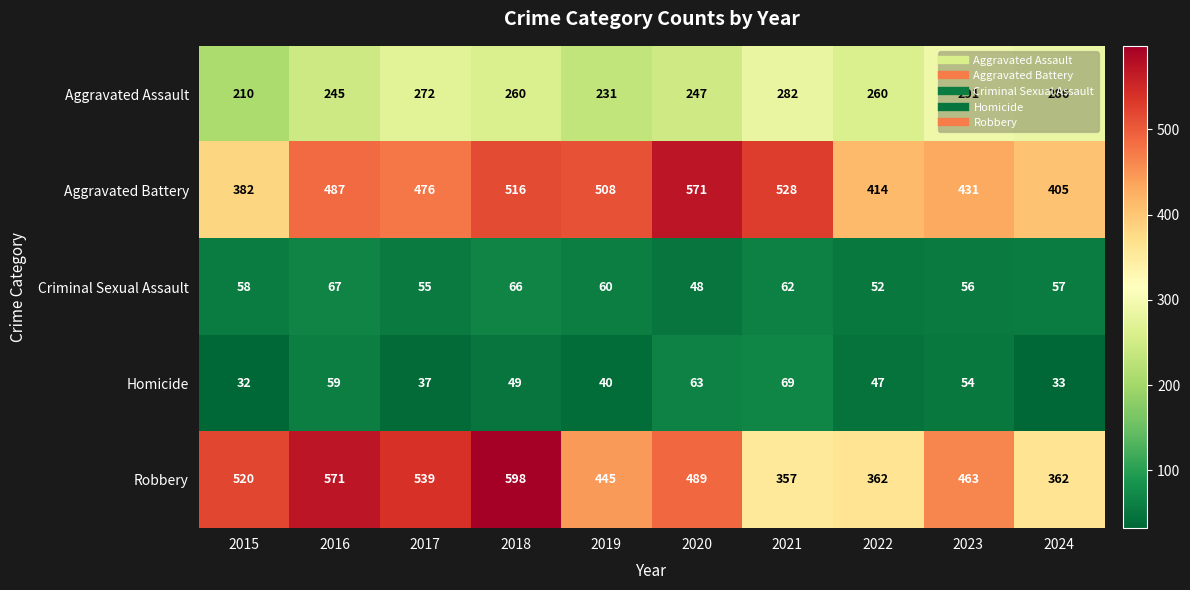

What is the smallest value displayed?

32